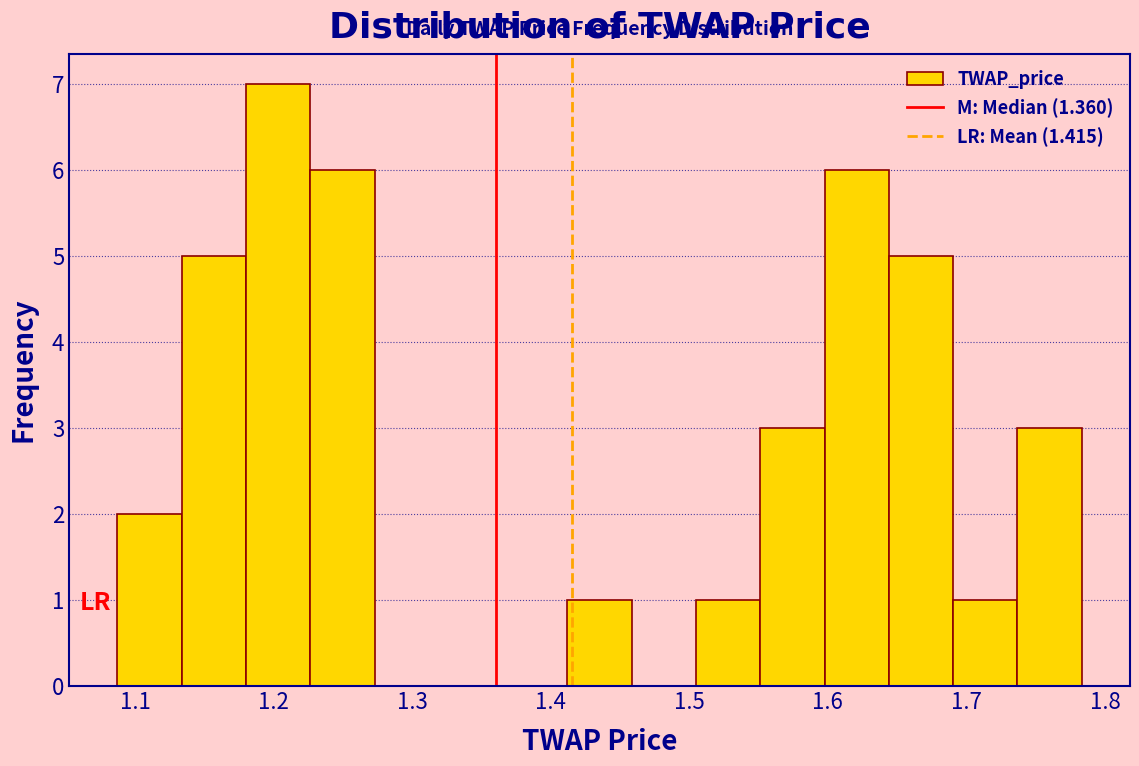

What is the height of the bar covering 1.50 to 1.55 on the x-axis? Neither the bar edges nor the heights are printed on the chart, so give them approximately, as read against the axes.

1